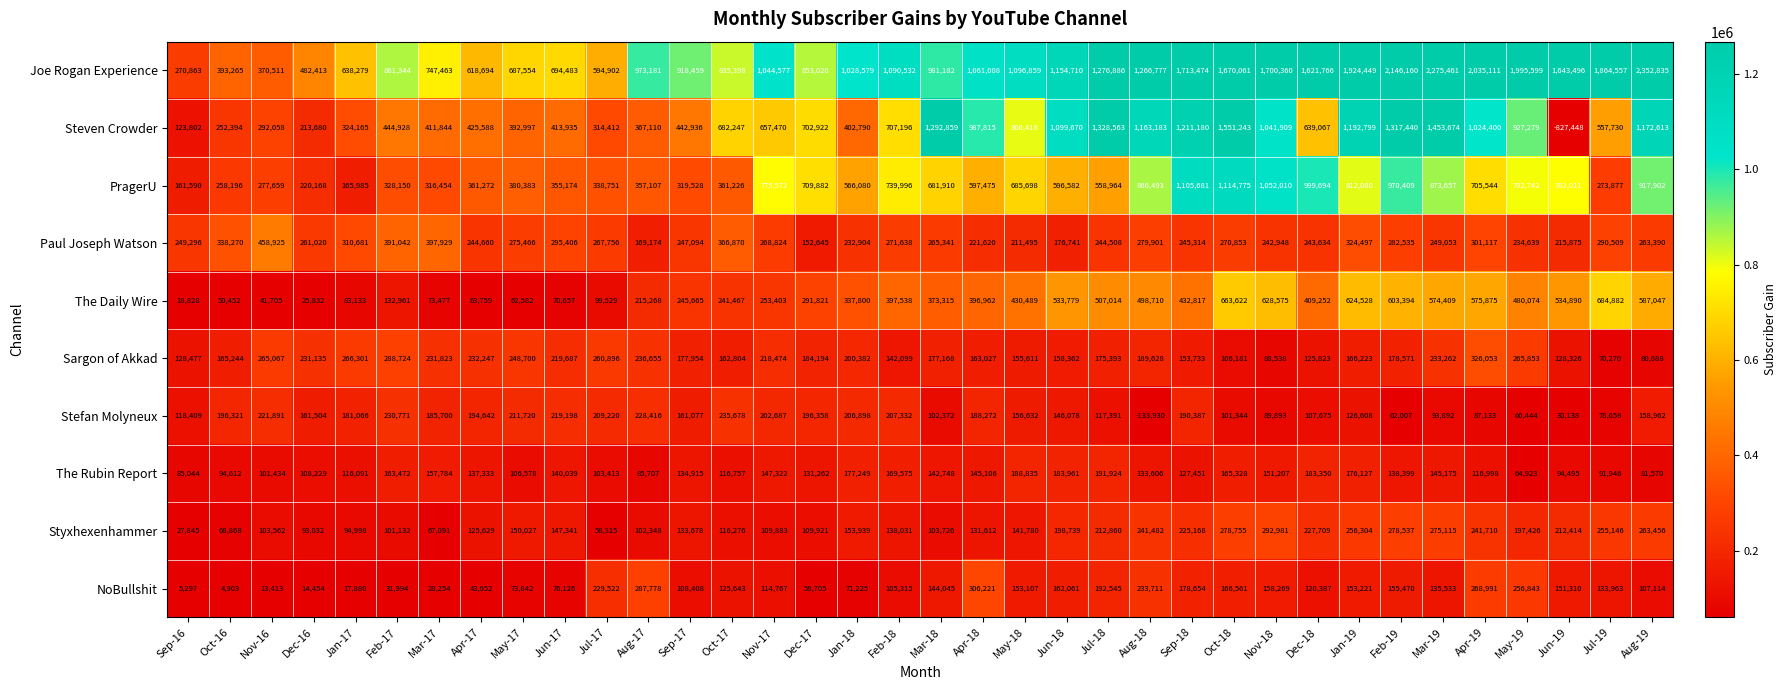

Which category has the highest value in the Styxhexenhammer series?

Nov-18